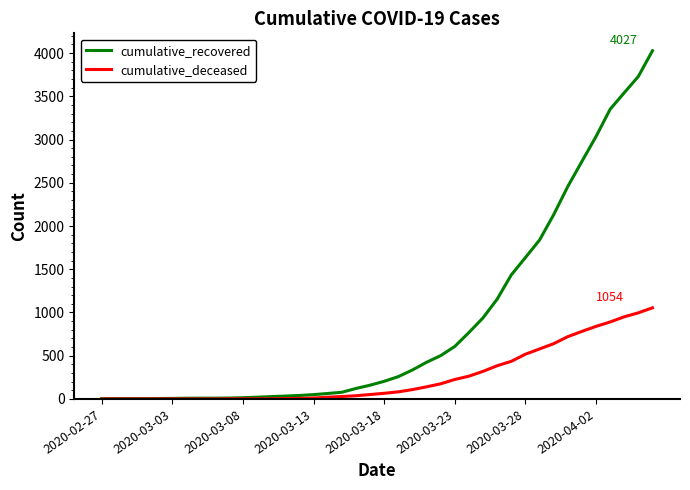

Which series has the largest range (max minus min)?

cumulative_recovered